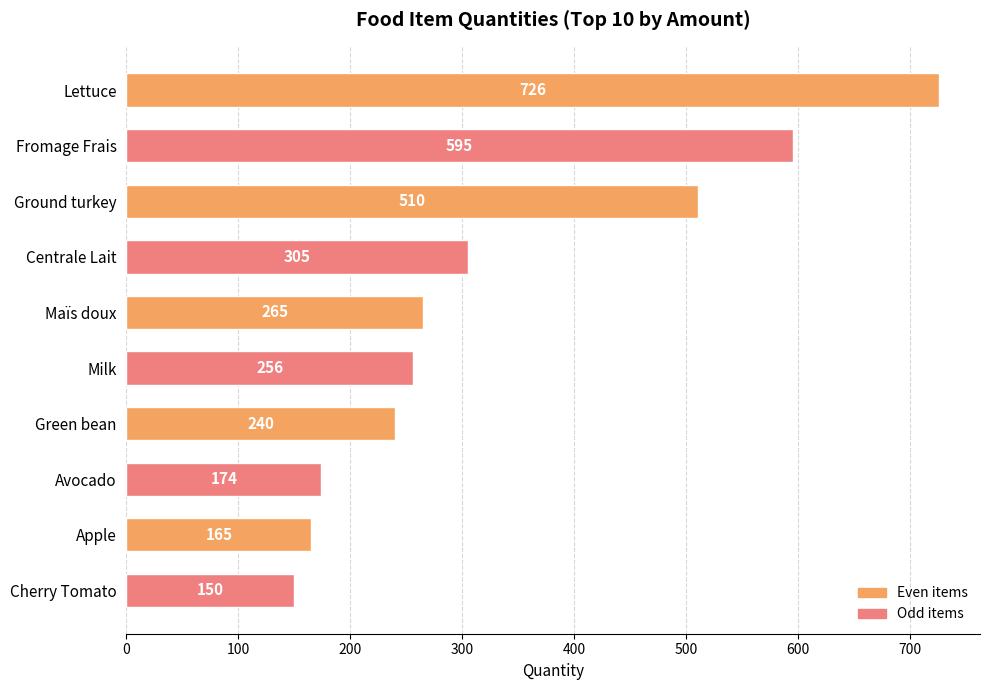

What is the label of the 8th bar from the bottom?

Ground turkey